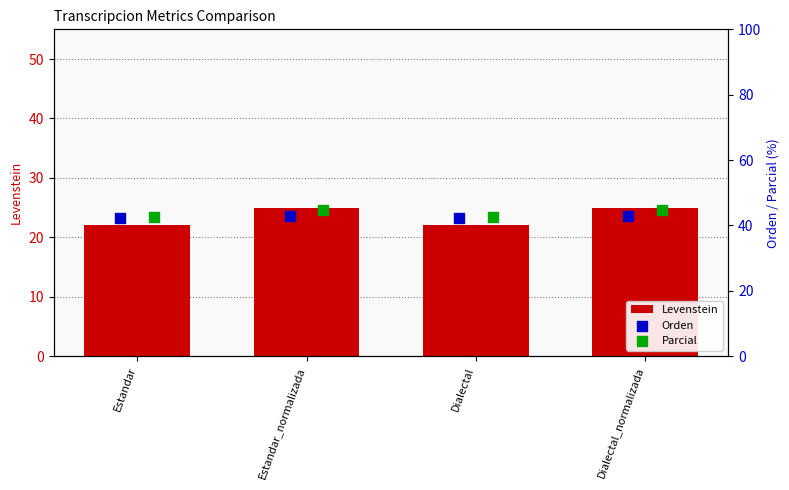

At how many categories does at least one series exceed 28?

4